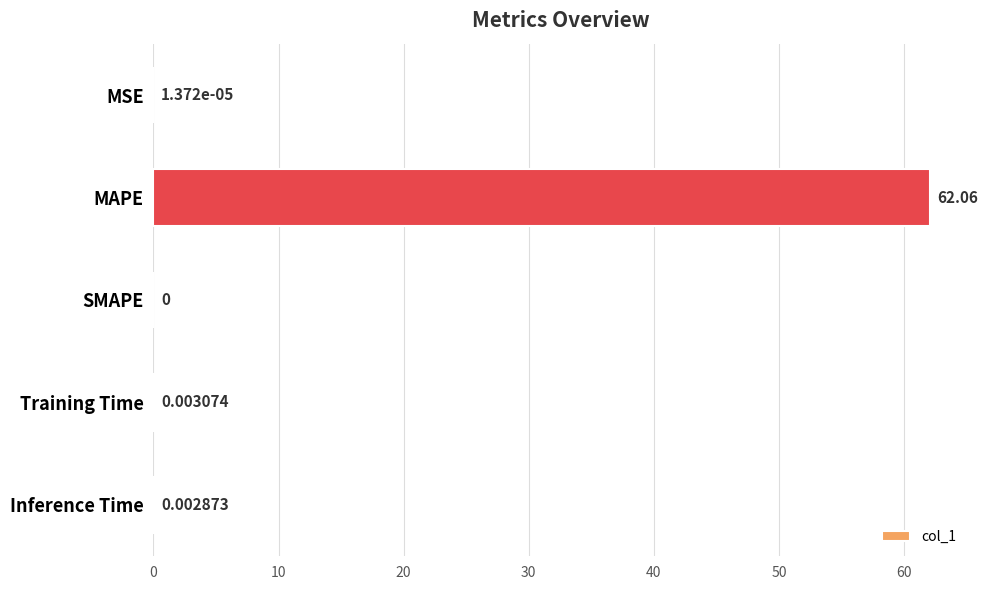

At which category does the chart reach its peak across all series?

MAPE